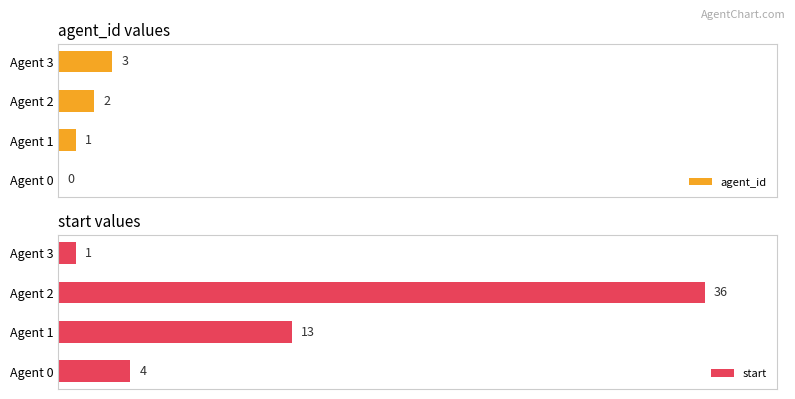

Reading right to left, extract all data points from this chart.

agent_id: 3=3	2=2	1=1	0=0
start: 3=1	2=36	1=13	0=4